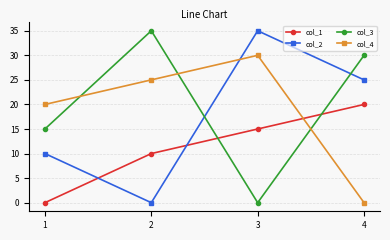

Reading left to right, extract all data points from this chart.

col_1: 0	10	15	20
col_2: 10	0	35	25
col_3: 15	35	0	30
col_4: 20	25	30	0